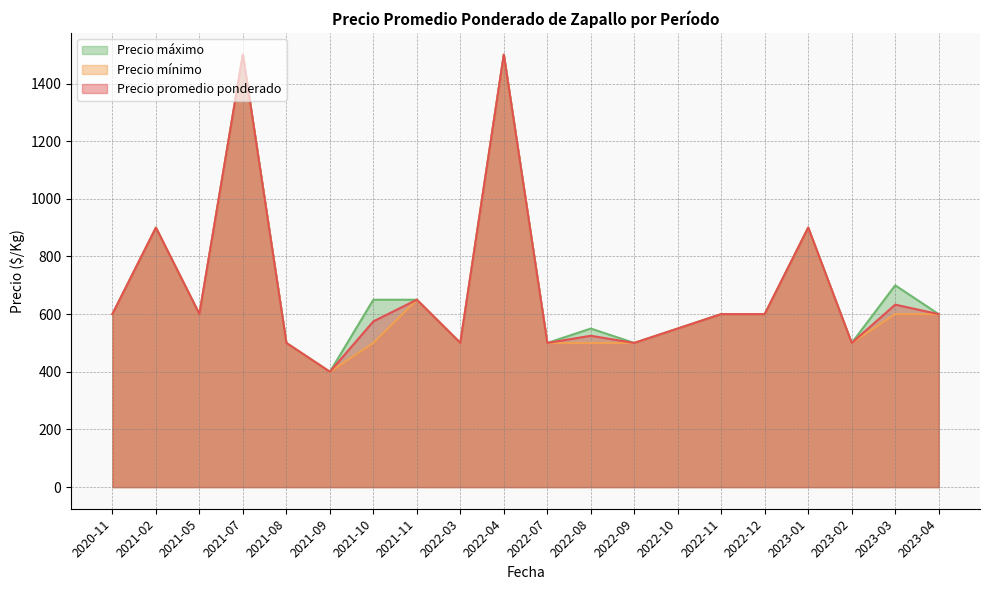

Does the chart have visible grid lines?

Yes